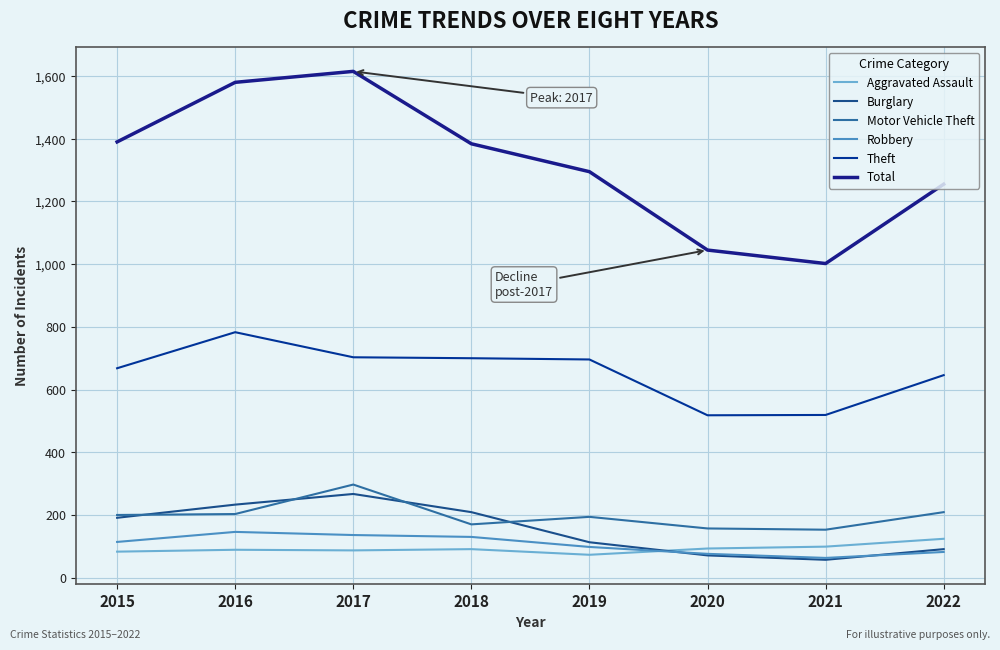

Reading left to right, extract all data points from this chart.

Aggravated Assault: 2015=83	2016=89	2017=87	2018=91	2019=73	2020=93	2021=99	2022=124
Burglary: 2015=191	2016=233	2017=267	2018=209	2019=113	2020=71	2021=57	2022=91
Motor Vehicle Theft: 2015=200	2016=203	2017=297	2018=170	2019=194	2020=157	2021=153	2022=209
Robbery: 2015=114	2016=146	2017=136	2018=130	2019=98	2020=76	2021=63	2022=82
Theft: 2015=668	2016=783	2017=703	2018=700	2019=696	2020=518	2021=519	2022=646
Total: 2015=1390	2016=1580	2017=1615	2018=1384	2019=1295	2020=1045	2021=1002	2022=1255